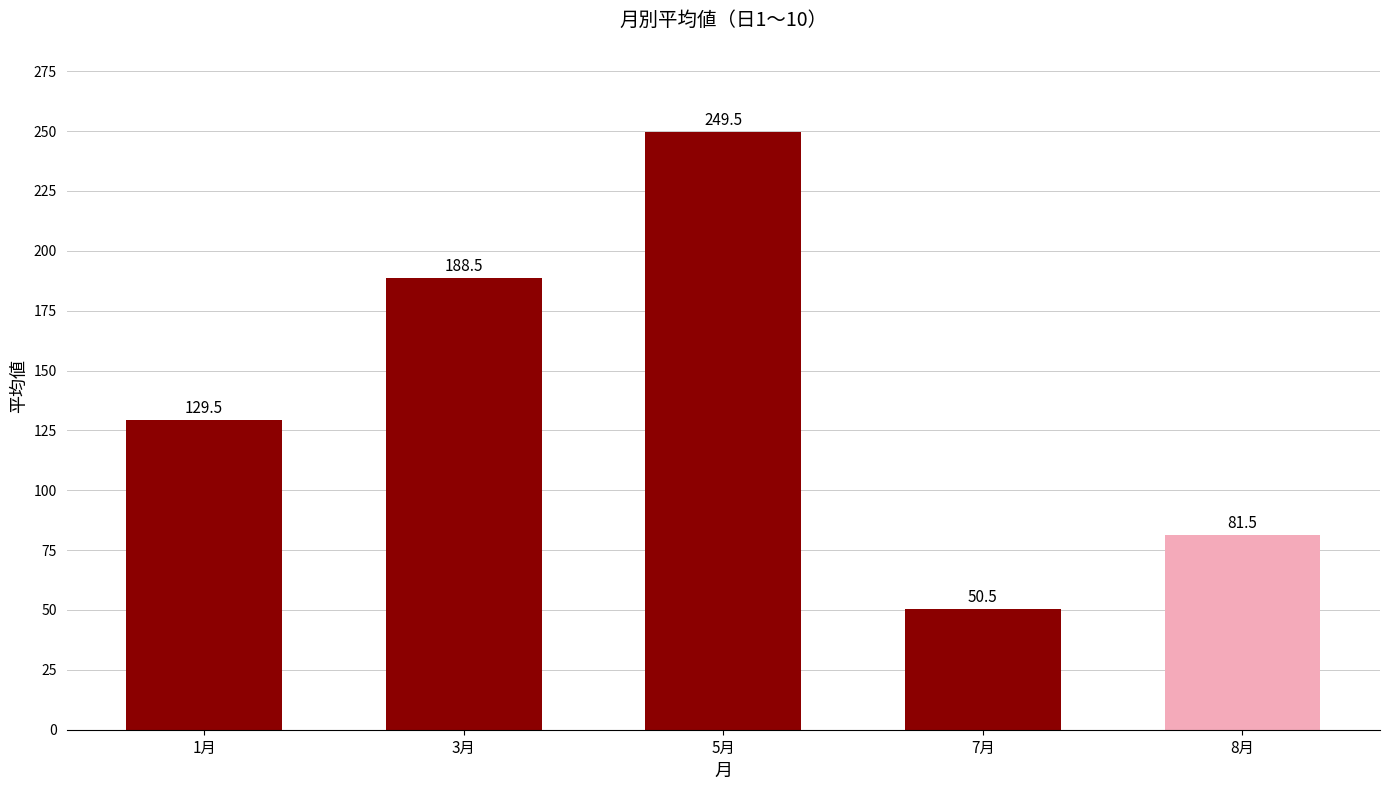

Which has a higher value, 1月 or 5月?

5月